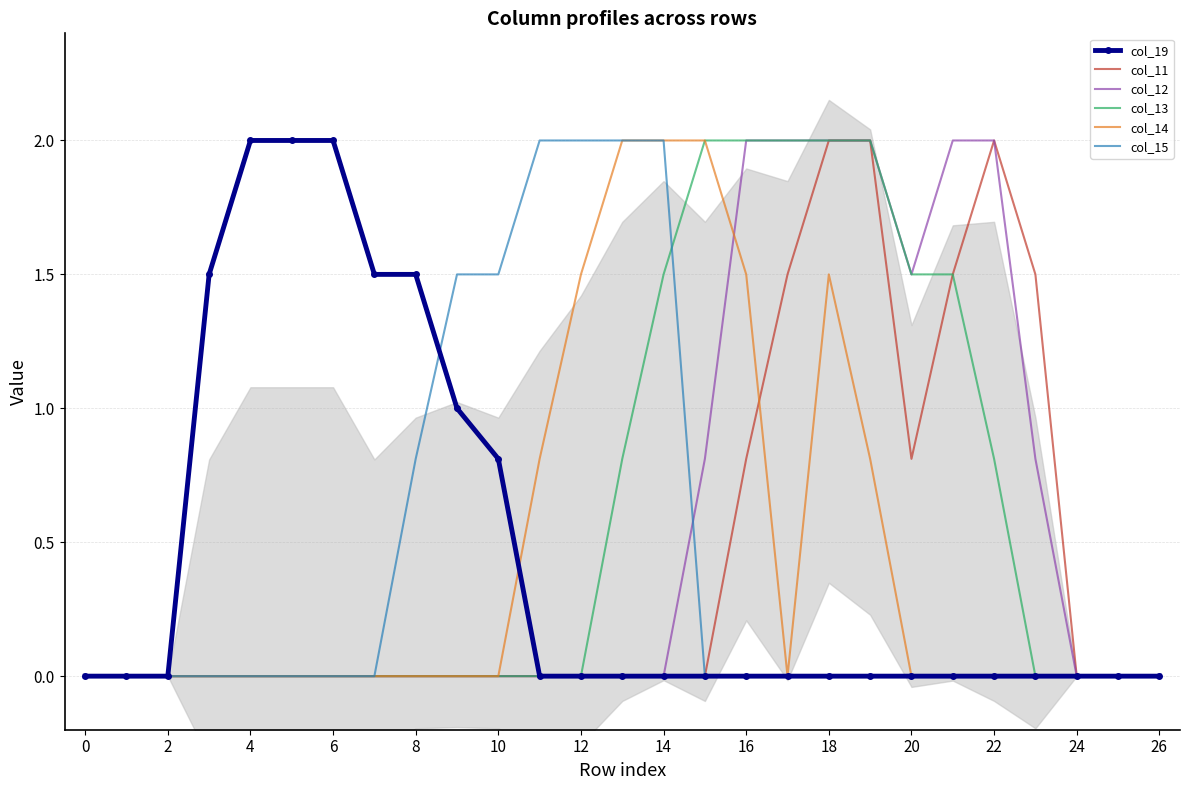

What is the average value of the col_14 series?

0.4